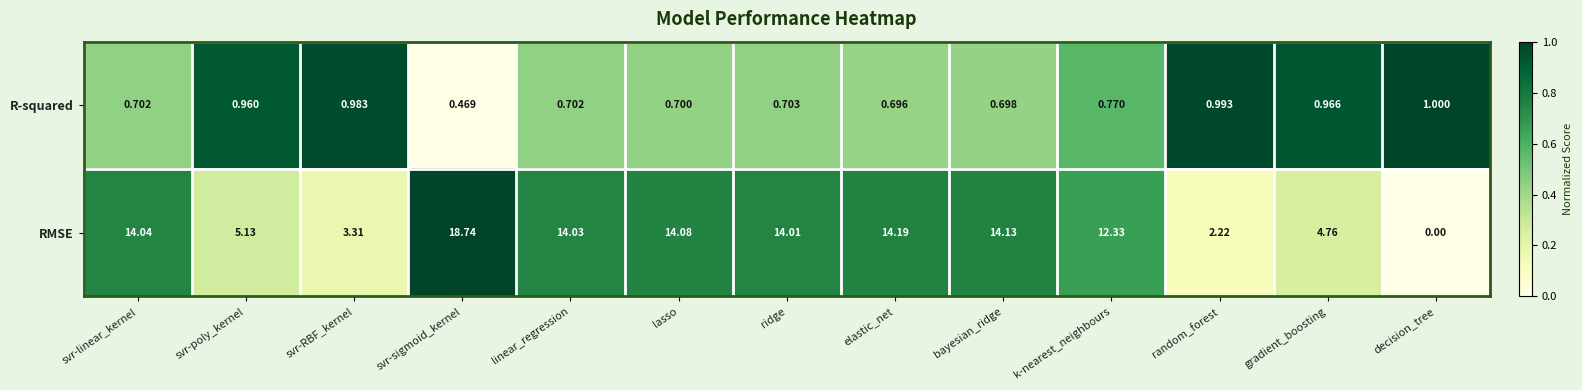

At which category is the sum across all series the highest?

svr-sigmoid_kernel